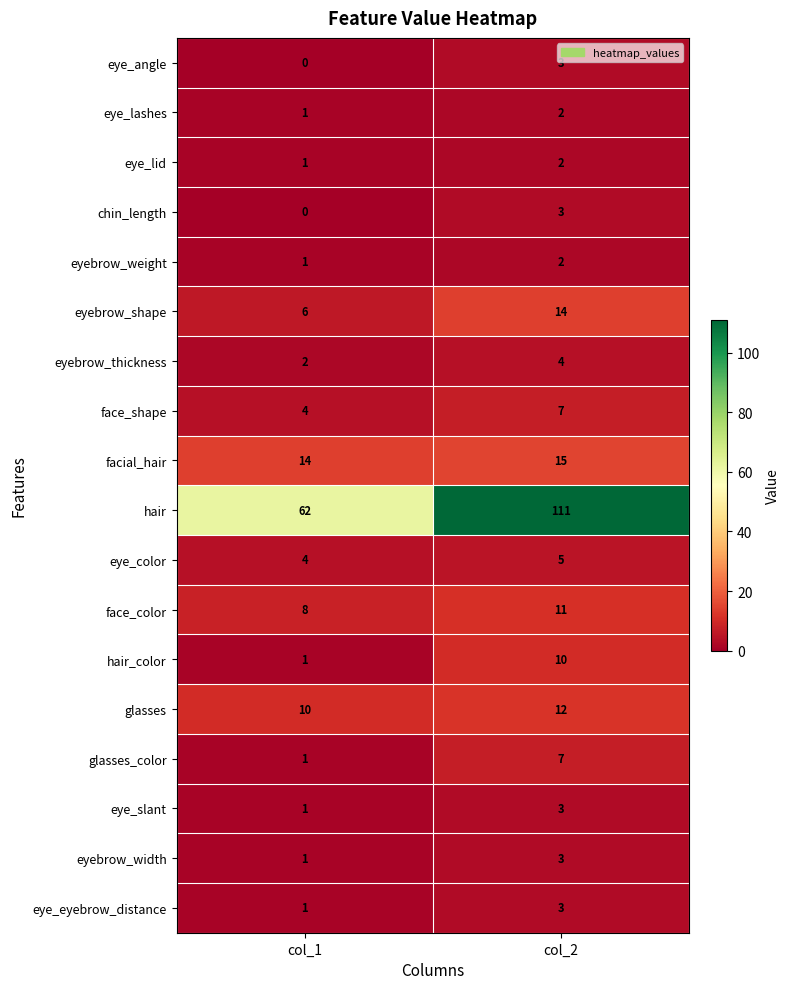

What is the total value across all series at col_2?

217